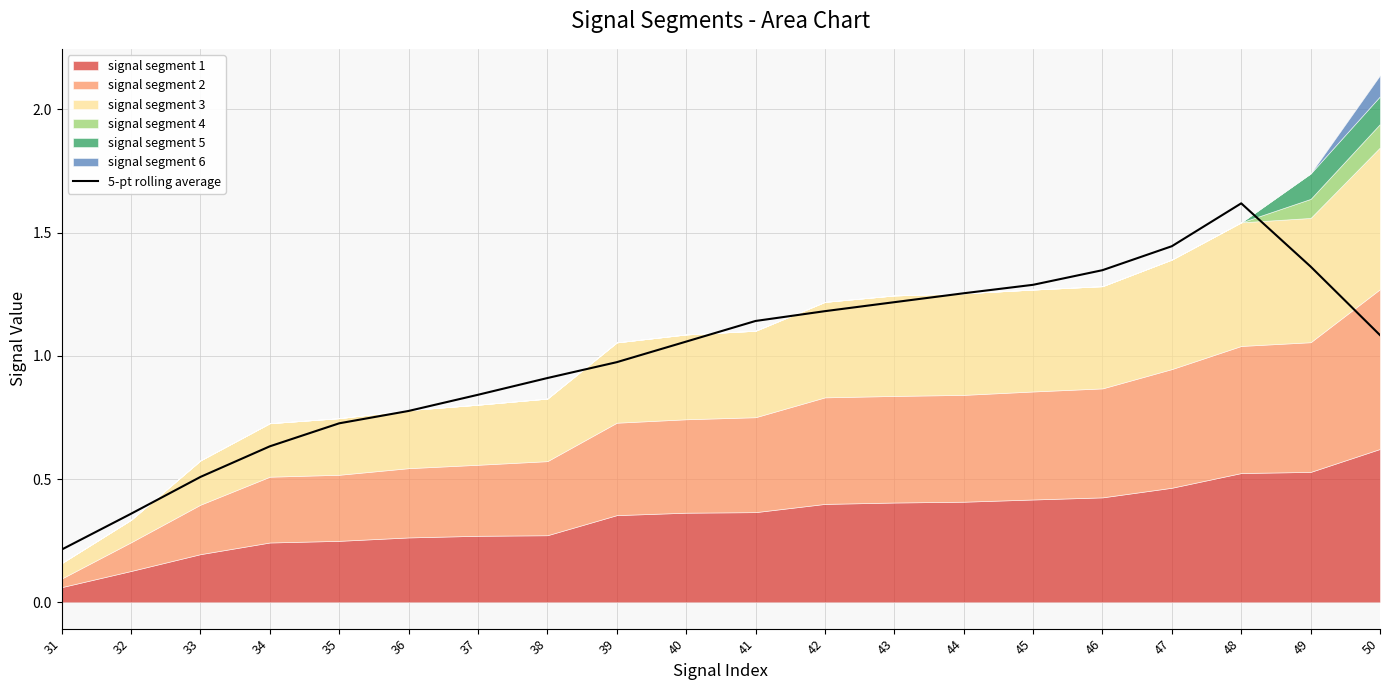

Which label corresponds to the largest value in the chart?

48